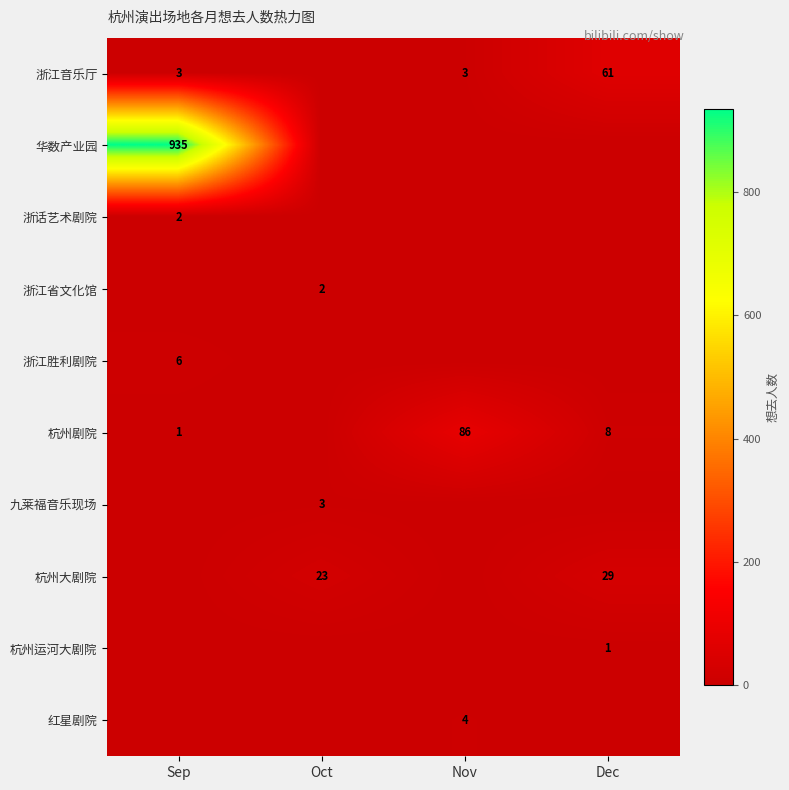

How many categories are shown in the chart?

4